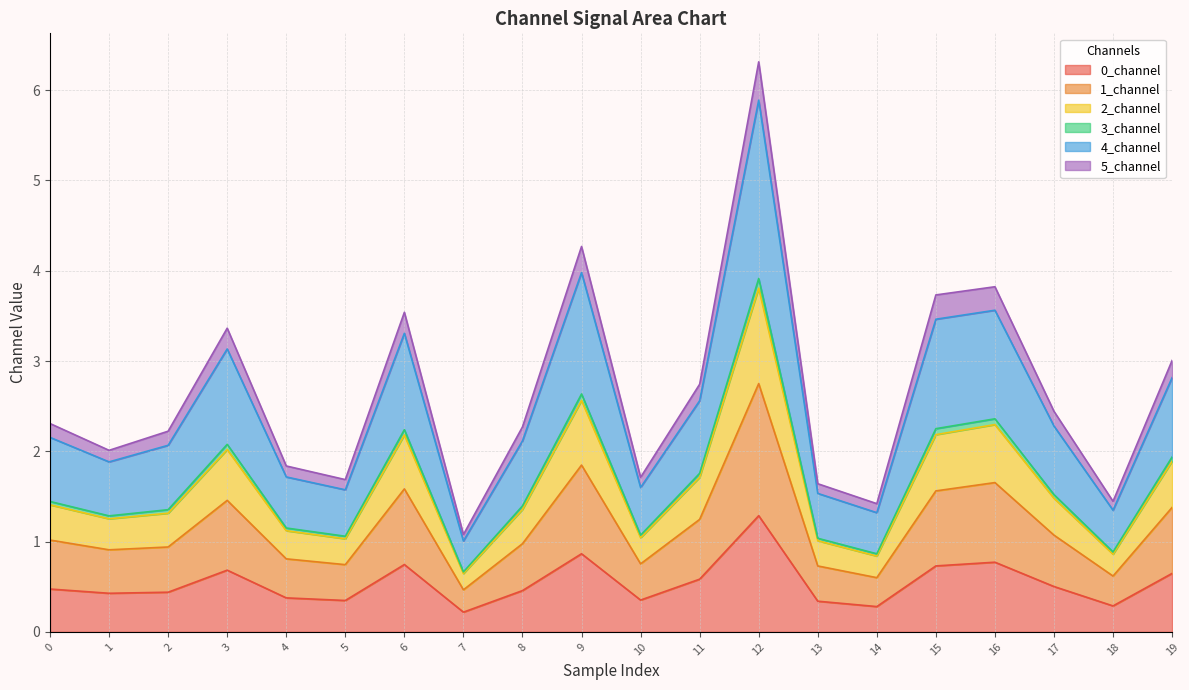

True or false: 0_channel has a value of 0.2 at 0.

False